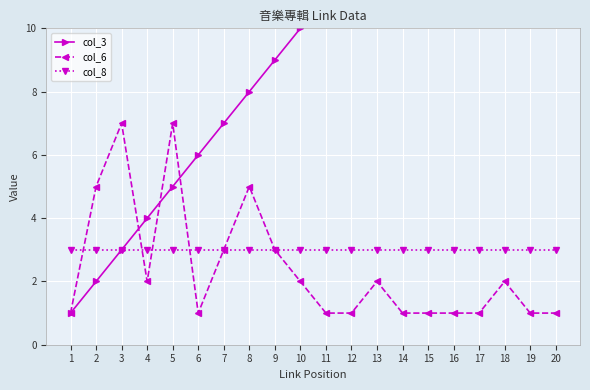

Between which two adjacent categories do col_6 and col_8 first intersect?

1 and 2